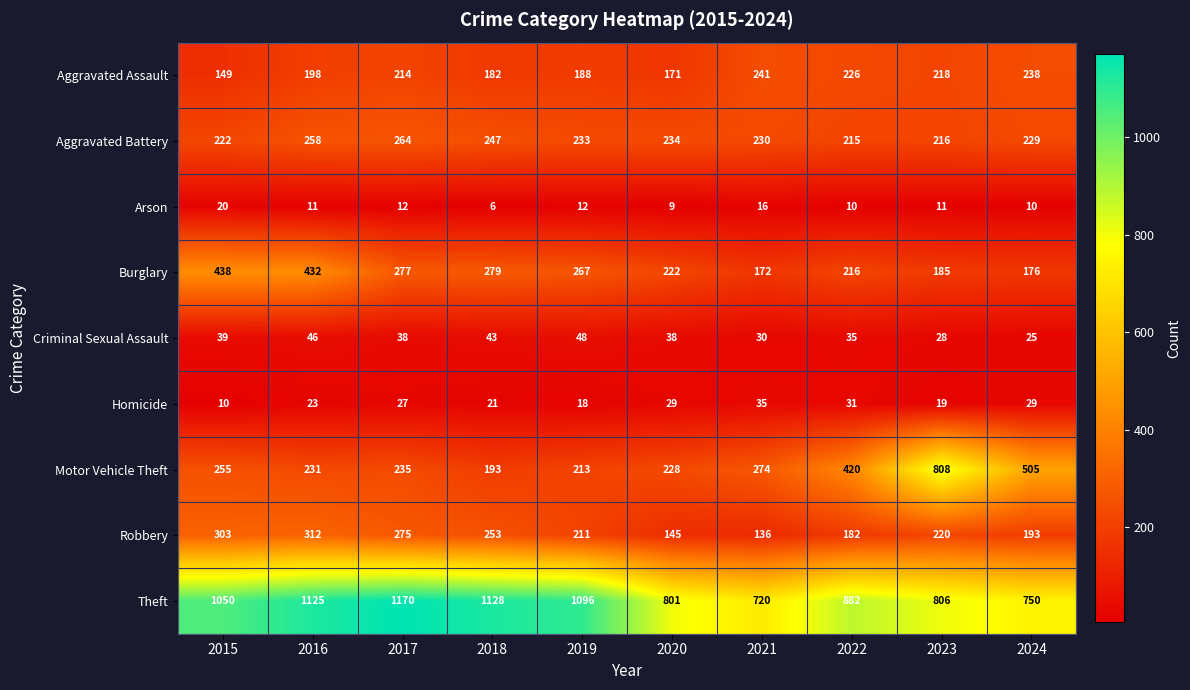

Is the value of Burglary at 2019 greater than the value of Aggravated Assault at 2023?

Yes